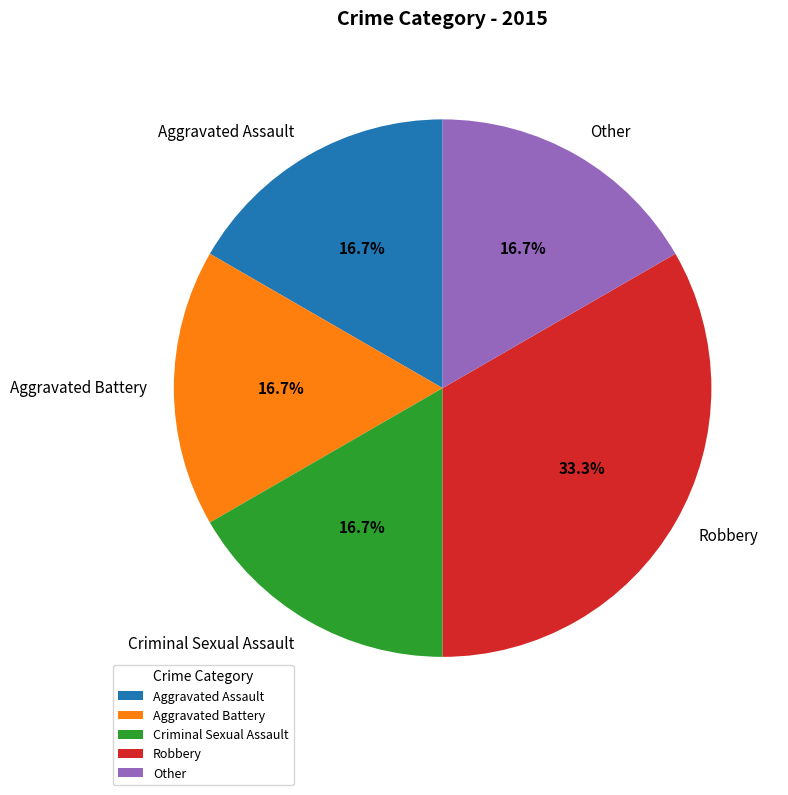

Which slice is the largest?

Robbery